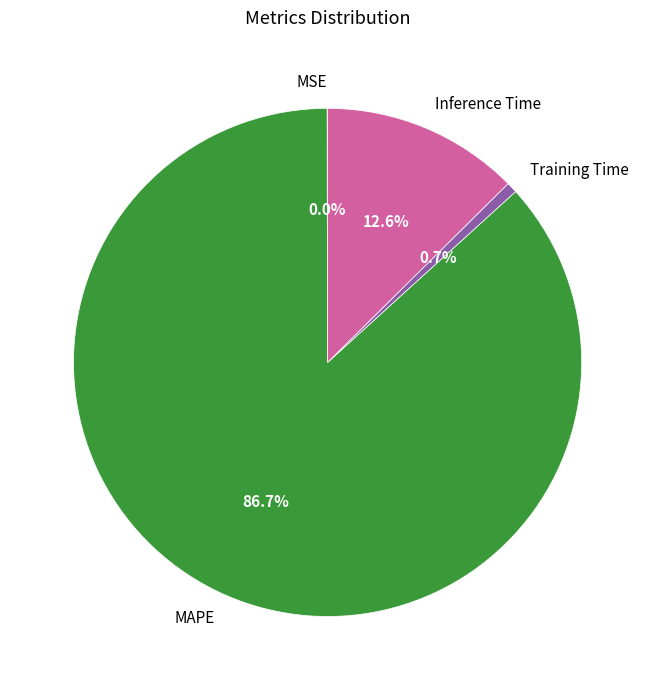

Is there a majority slice in this chart?

Yes